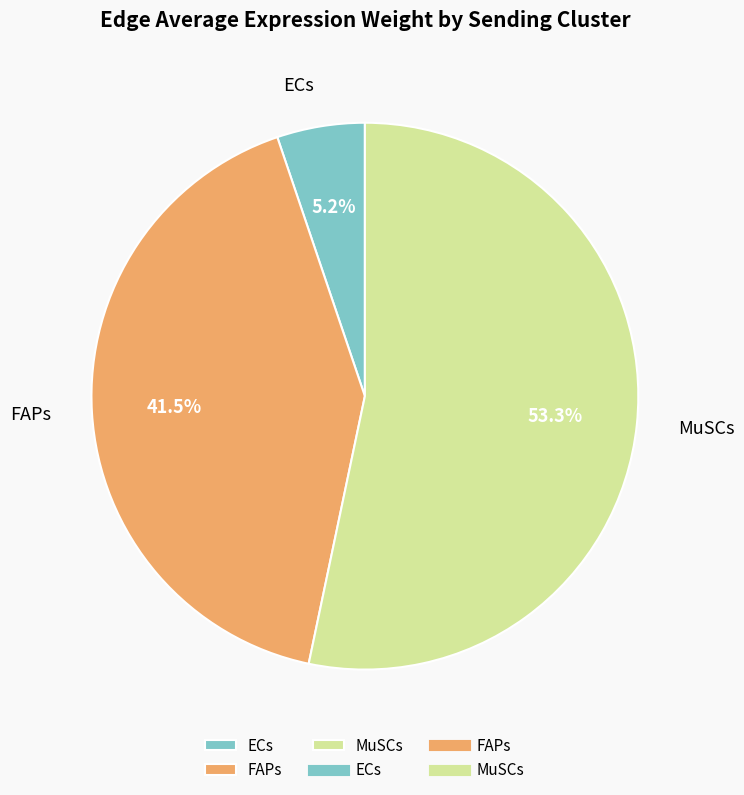

How much of the chart is everything except ECs?

94.8%